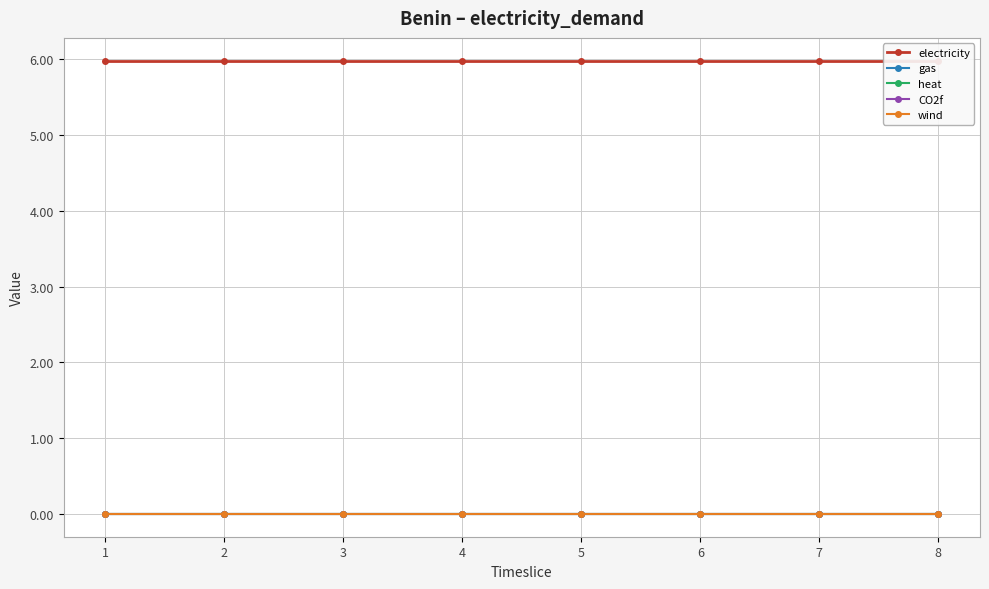

Is this an area chart (filled region under the line)?

No